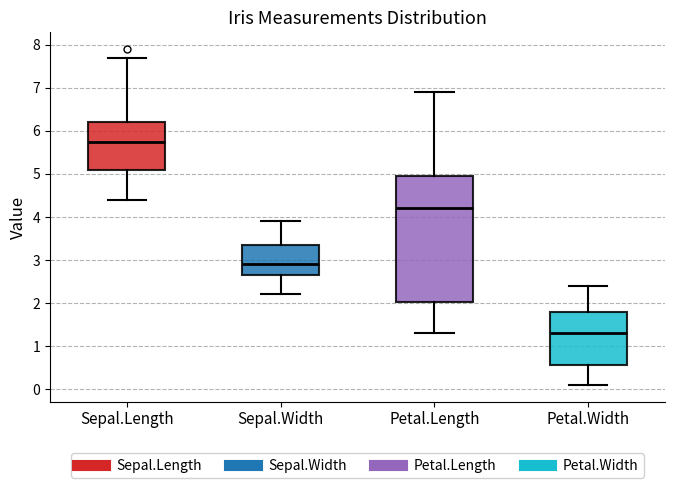

Where does the lower whisker of the box for Sepal.Length end on the y-axis? The values are not printed on the chart, so give them approximately, as read against the axis.

4.4